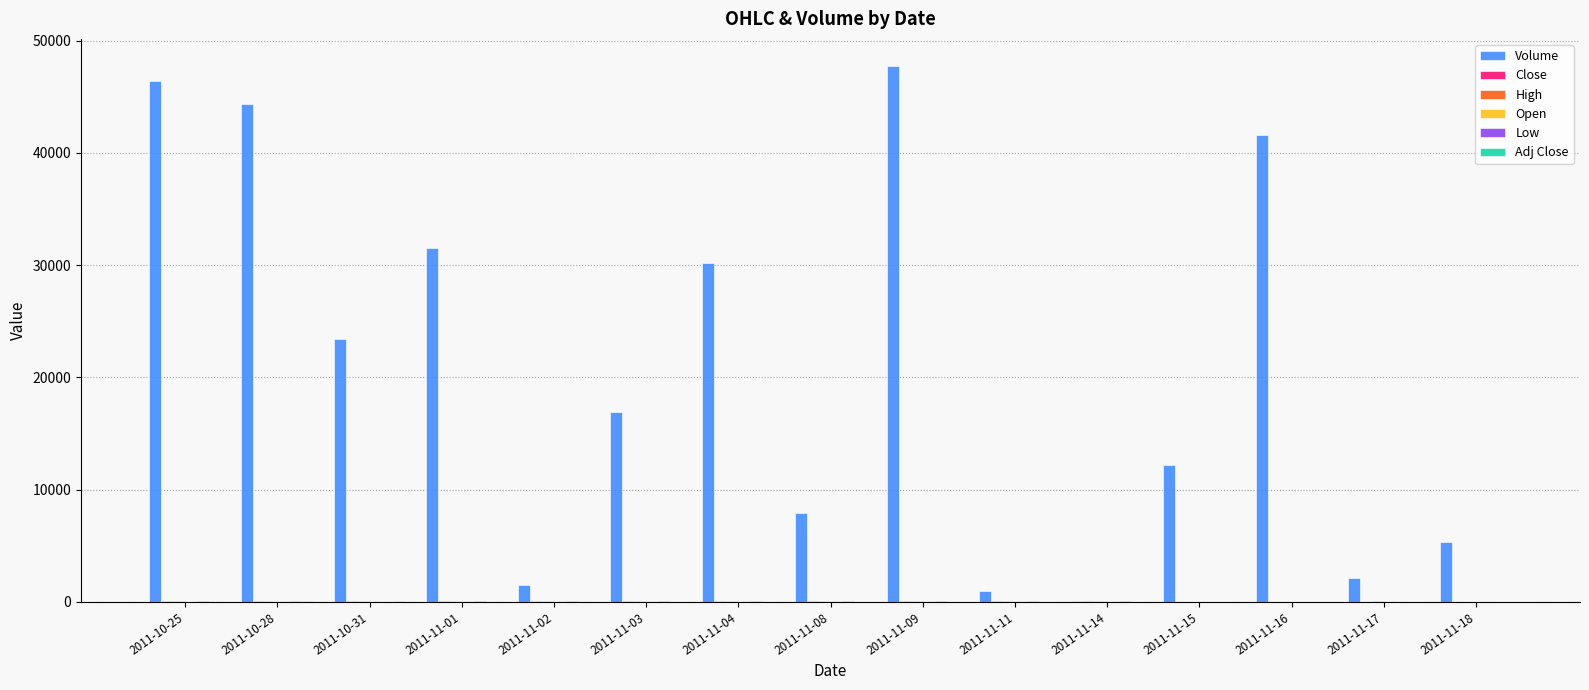

How many categories are shown in the chart?

15